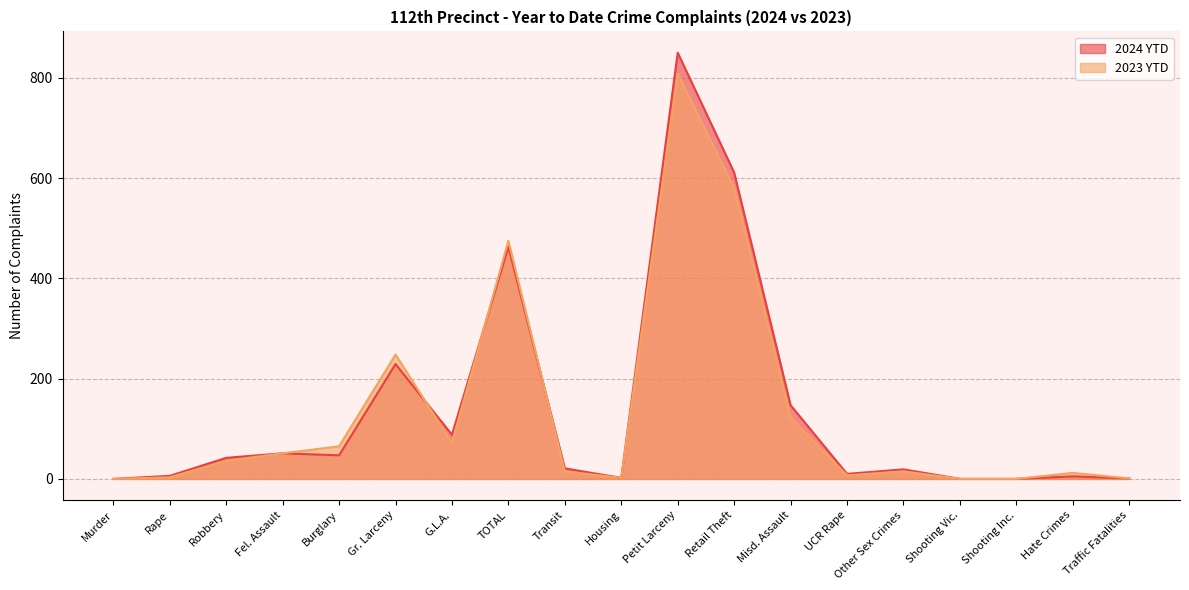

Which has a higher value, Retail Theft or Gr. Larceny?

Retail Theft